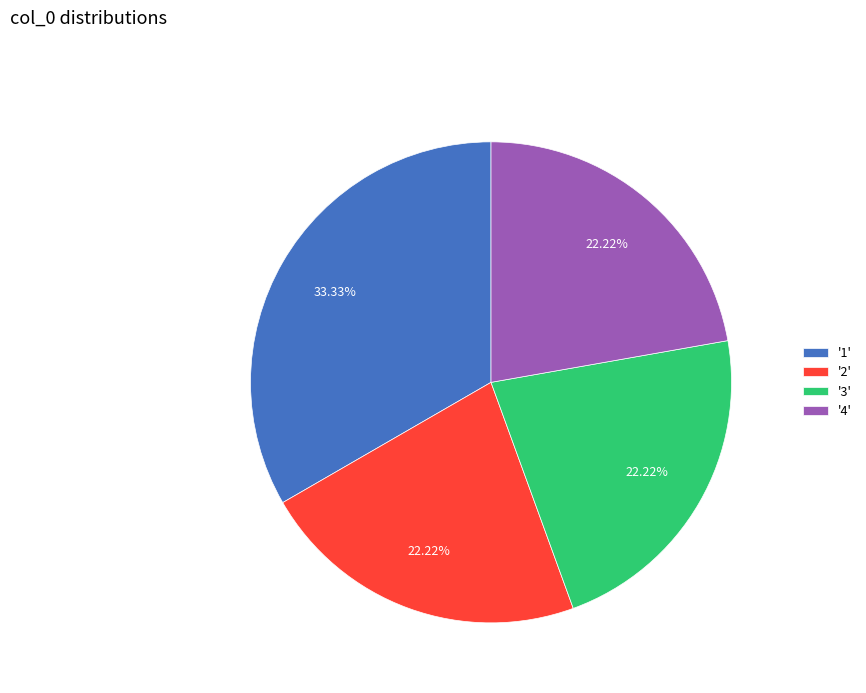

Is '2' the majority of the pie?

No